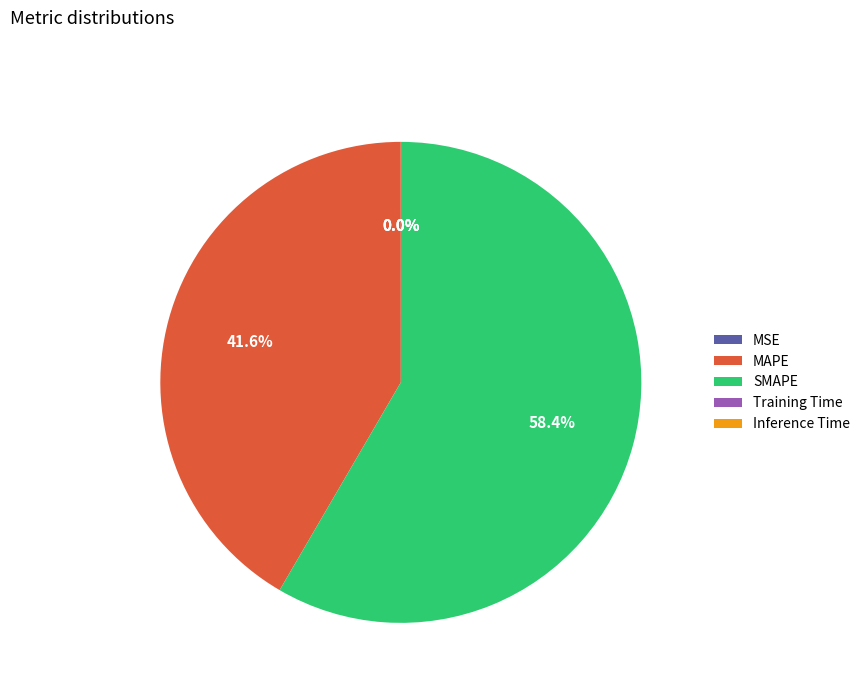

Do SMAPE and MAPE together represent more than half of the pie?

Yes